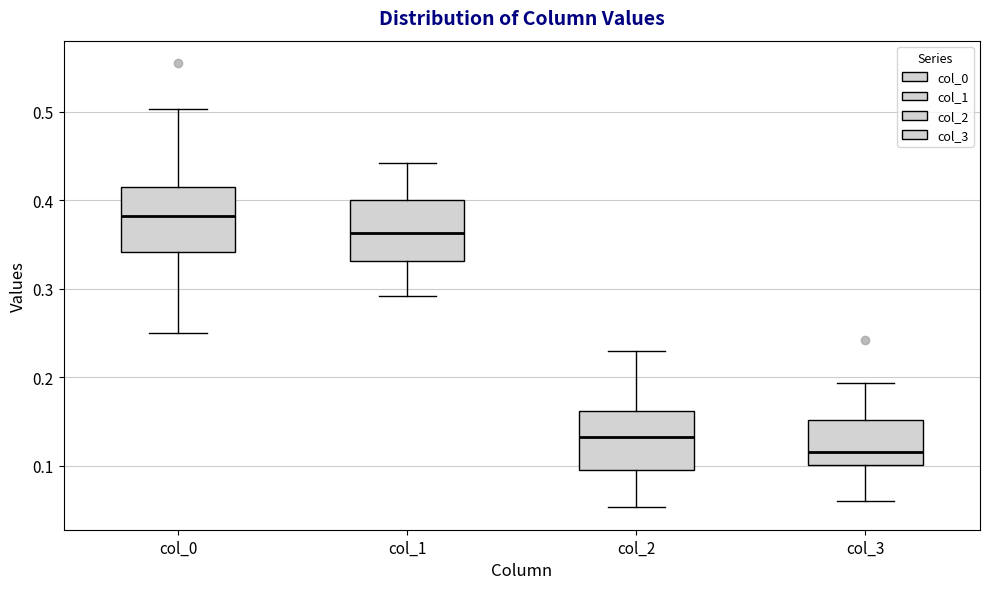

Reading left to right, read every box against the y-axis: the position of its median line, the range the box covers, and the ends of its whiskers. The values are not printed on the chart, so give them approximately, as read against the axis.

col_0: median 0.38, box 0.34 to 0.42, whiskers 0.25 to 0.50
col_1: median 0.36, box 0.33 to 0.40, whiskers 0.29 to 0.44
col_2: median 0.13, box 0.09 to 0.16, whiskers 0.05 to 0.23
col_3: median 0.12, box 0.10 to 0.15, whiskers 0.06 to 0.19